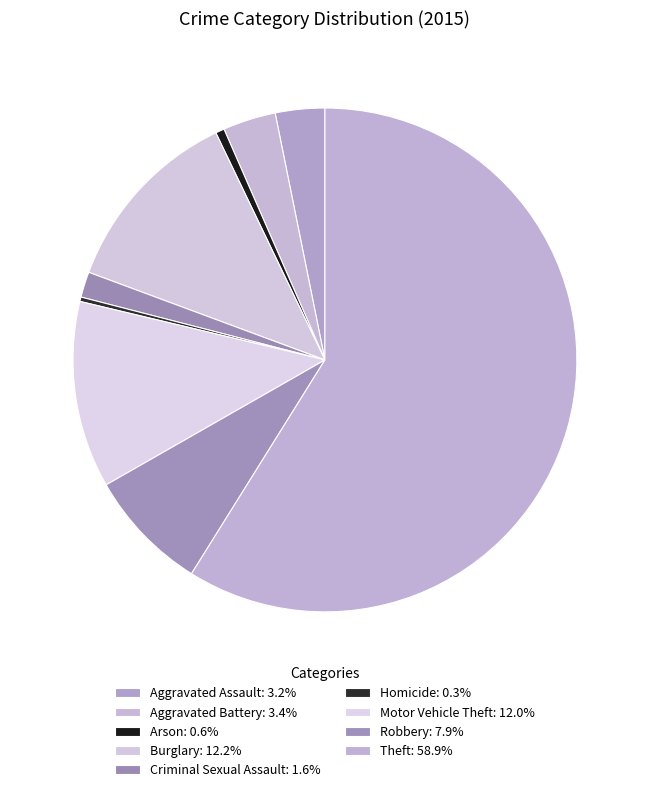

What is the ratio of the value at Aggravated Battery to the value at Aggravated Assault?

1.1